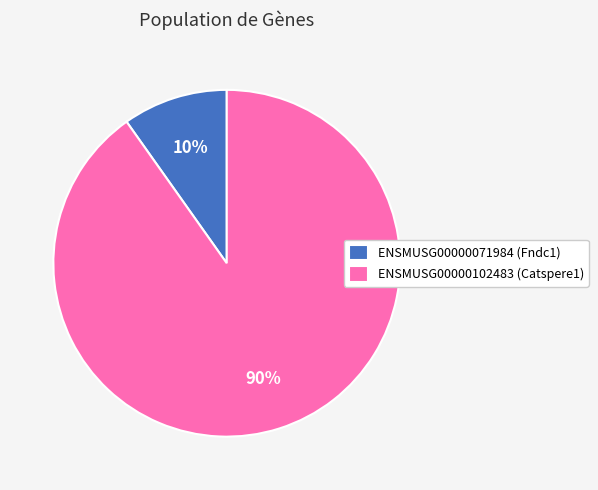

To the nearest percent, what portion does ENSMUSG00000102483 represent?

90%